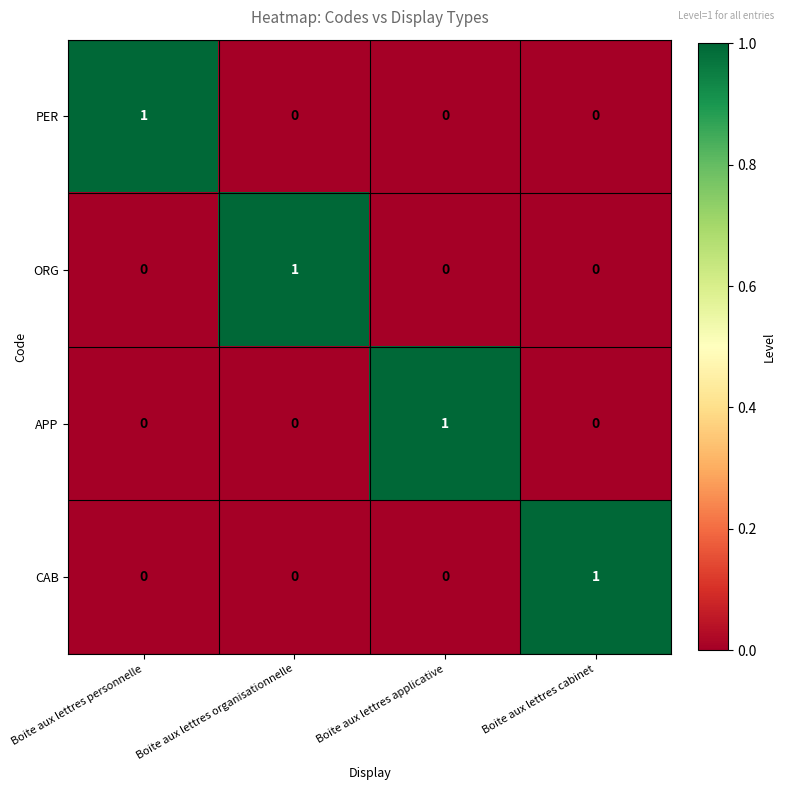

The PER series shows 1 at Boite aux lettres organisationnelle. True or false?

False